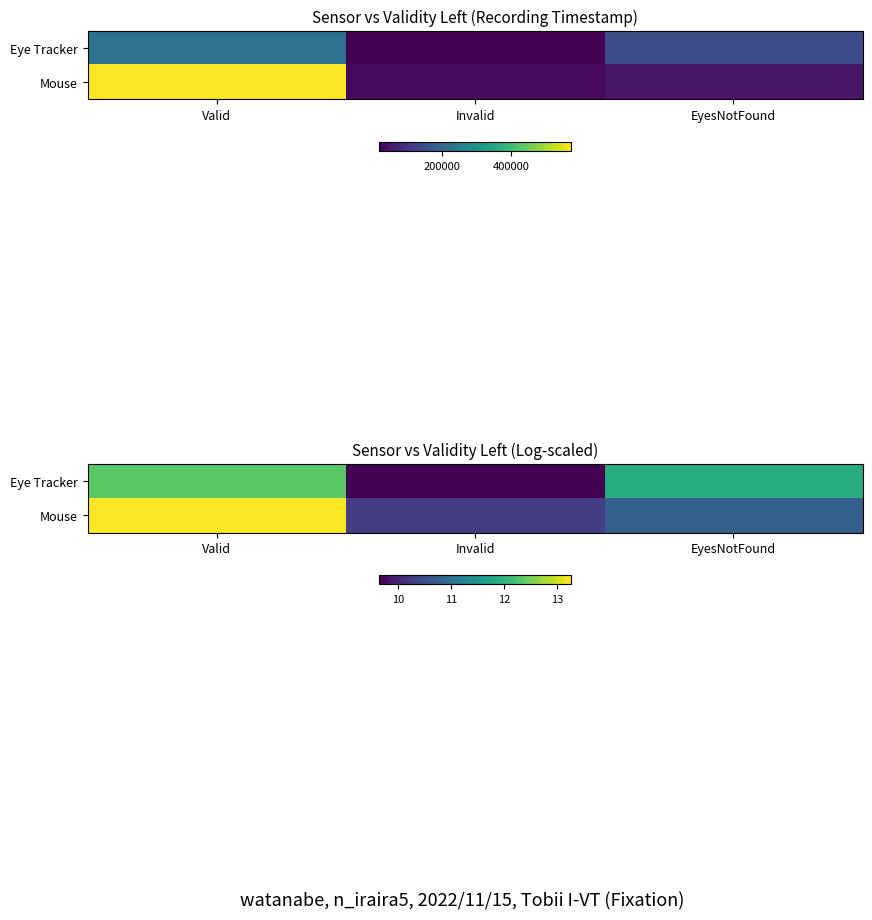

Rank the series by their average value, from highest to lowest.

Mouse, Eye Tracker